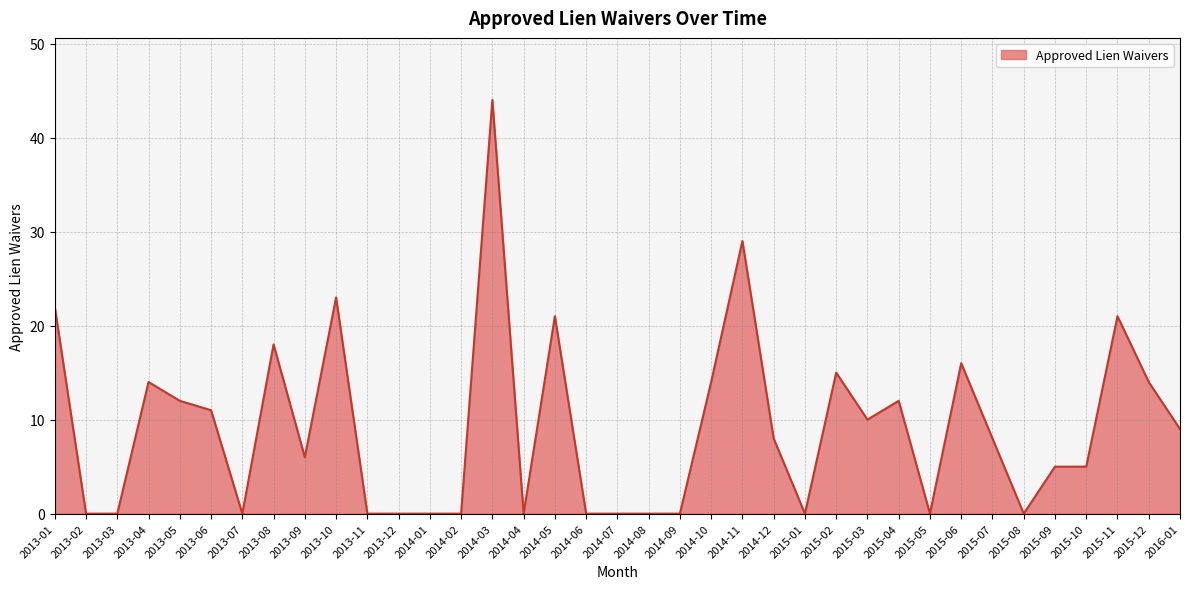

What position from the left is 2013-05?

5